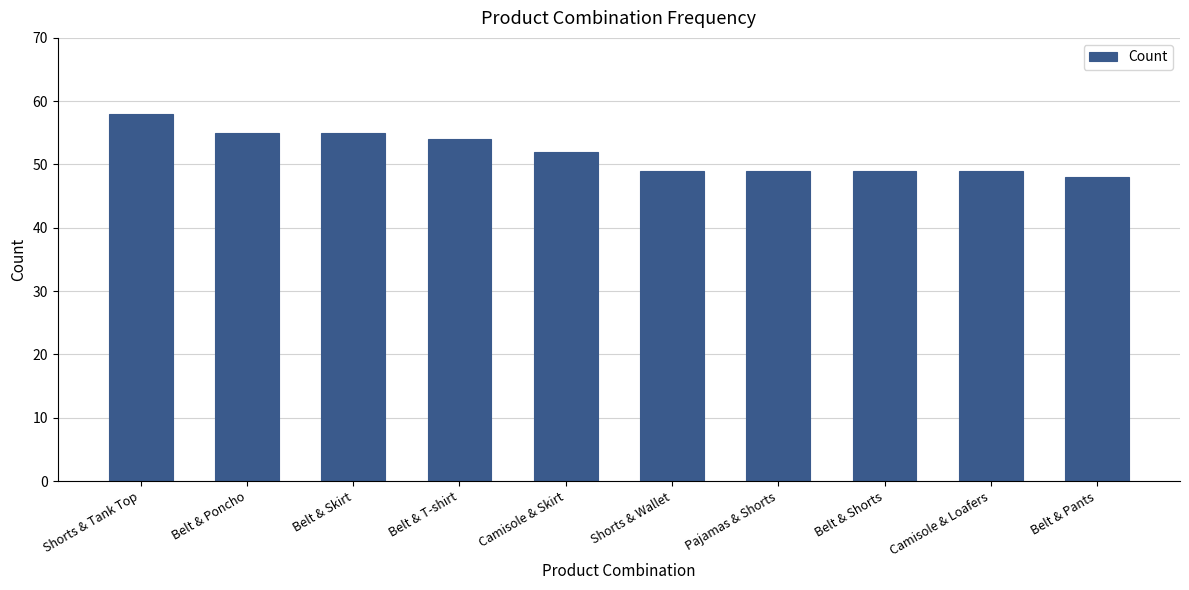

What is the value of the 1st bar from the left?

58